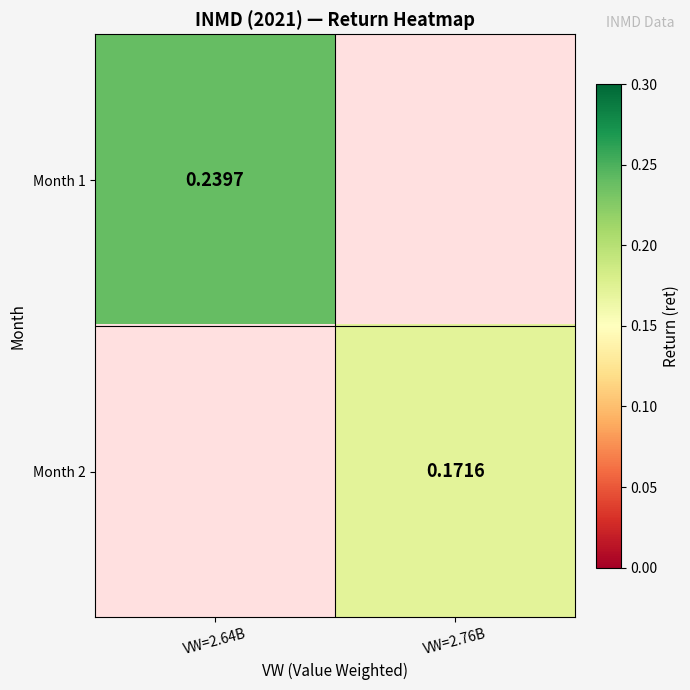

Is the value of Month 1 at VW=2.64B greater than the value of Month 2 at VW=2.76B?

Yes